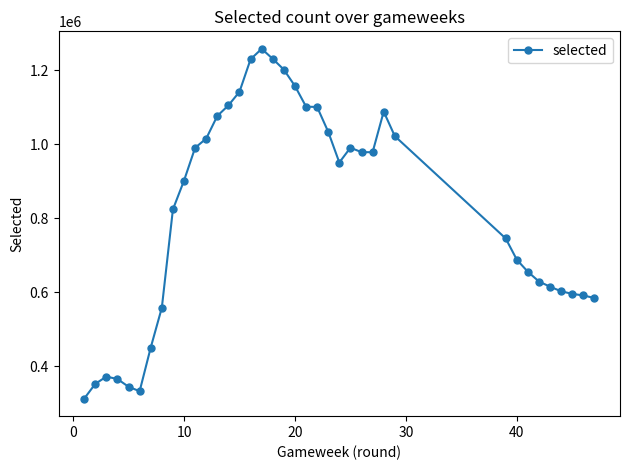

What is the average value?

819893